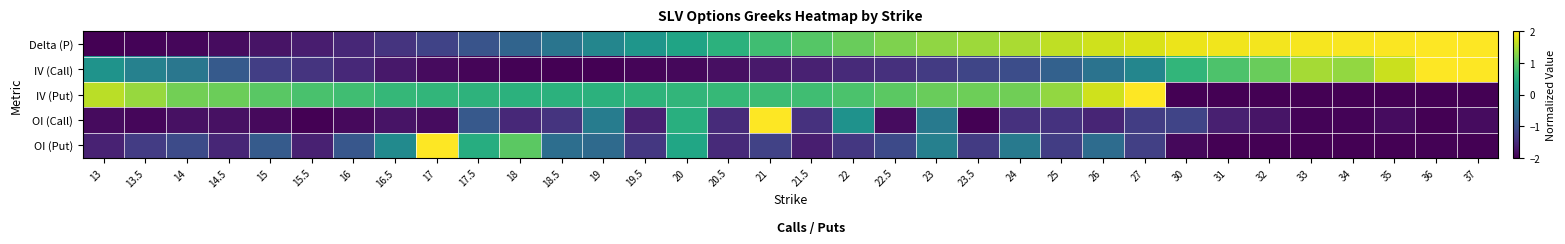

Reading left to right, list all the values displayed in this chart.

Delta (P): 13=-2.0	13.5=-2.0	14=-1.9	14.5=-1.9	15=-1.8	15.5=-1.7	16=-1.6	16.5=-1.4	17=-1.2	17.5=-1.0	18=-0.7	18.5=-0.4	19=-0.2	19.5=0.1	20=0.3	20.5=0.6	21=0.8	21.5=0.9	22=1.1	22.5=1.2	23=1.3	23.5=1.4	24=1.5	25=1.6	26=1.7	27=1.8	30=1.9	31=1.9	32=1.9	33=2.0	34=2.0	35=2.0	36=2.0	37=2.0
IV (Call): 13=0.1	13.5=-0.2	14=-0.4	14.5=-0.9	15=-1.3	15.5=-1.4	16=-1.5	16.5=-1.7	17=-1.9	17.5=-2.0	18=-2.0	18.5=-2.0	19=-2.0	19.5=-1.9	20=-1.9	20.5=-1.8	21=-1.7	21.5=-1.6	22=-1.5	22.5=-1.4	23=-1.3	23.5=-1.2	24=-1.1	25=-0.8	26=-0.5	27=-0.2	30=0.6	31=0.9	32=1.1	33=1.5	34=1.3	35=1.7	36=2.0	37=2.0
IV (Put): 13=1.6	13.5=1.4	14=1.2	14.5=1.1	15=1.0	15.5=0.9	16=0.8	16.5=0.7	17=0.6	17.5=0.6	18=0.6	18.5=0.6	19=0.6	19.5=0.6	20=0.6	20.5=0.7	21=0.7	21.5=0.8	22=0.9	22.5=1.0	23=1.1	23.5=1.1	24=1.1	25=1.4	26=1.7	27=2.0	30=-2.0	31=-2.0	32=-2.0	33=-2.0	34=-2.0	35=-2.0	36=-2.0	37=-2.0
OI (Call): 13=-1.9	13.5=-1.9	14=-1.8	14.5=-1.8	15=-1.9	15.5=-2.0	16=-1.9	16.5=-1.8	17=-1.9	17.5=-0.9	18=-1.5	18.5=-1.4	19=-0.3	19.5=-1.6	20=0.5	20.5=-1.5	21=2.0	21.5=-1.4	22=0.0	22.5=-1.9	23=-0.4	23.5=-2.0	24=-1.4	25=-1.4	26=-1.6	27=-1.3	30=-1.2	31=-1.7	32=-1.8	33=-2.0	34=-2.0	35=-1.9	36=-2.0	37=-1.9
OI (Put): 13=-1.6	13.5=-1.3	14=-1.1	14.5=-1.6	15=-0.8	15.5=-1.6	16=-0.9	16.5=-0.1	17=2.0	17.5=0.5	18=1.0	18.5=-0.6	19=-0.6	19.5=-1.3	20=0.4	20.5=-1.5	21=-1.2	21.5=-1.7	22=-1.4	22.5=-1.1	23=-0.3	23.5=-1.3	24=-0.4	25=-1.3	26=-0.6	27=-1.2	30=-1.9	31=-2.0	32=-2.0	33=-2.0	34=-2.0	35=-2.0	36=-2.0	37=-2.0